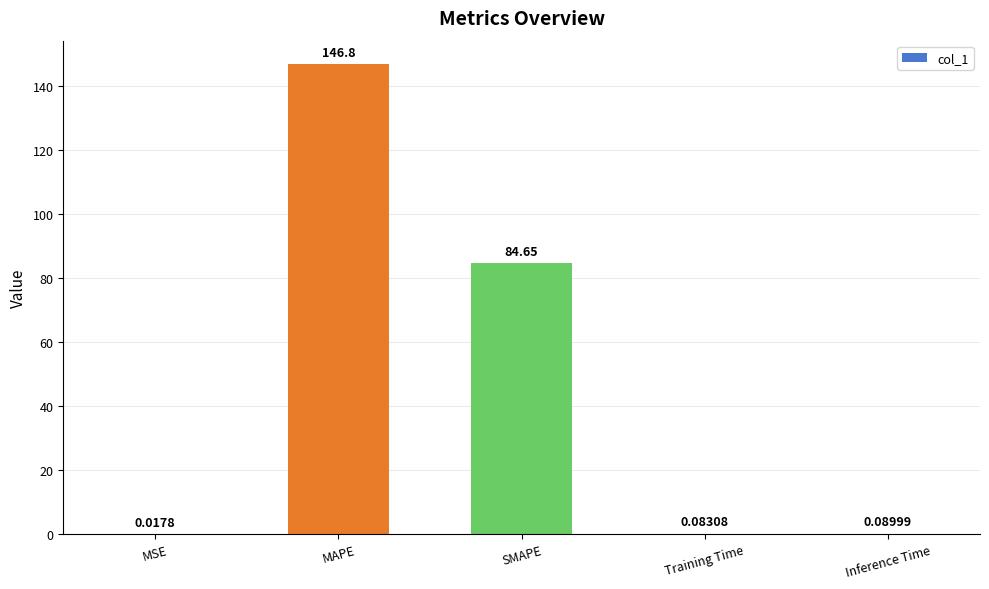

What is the maximum value shown in the chart?

146.8